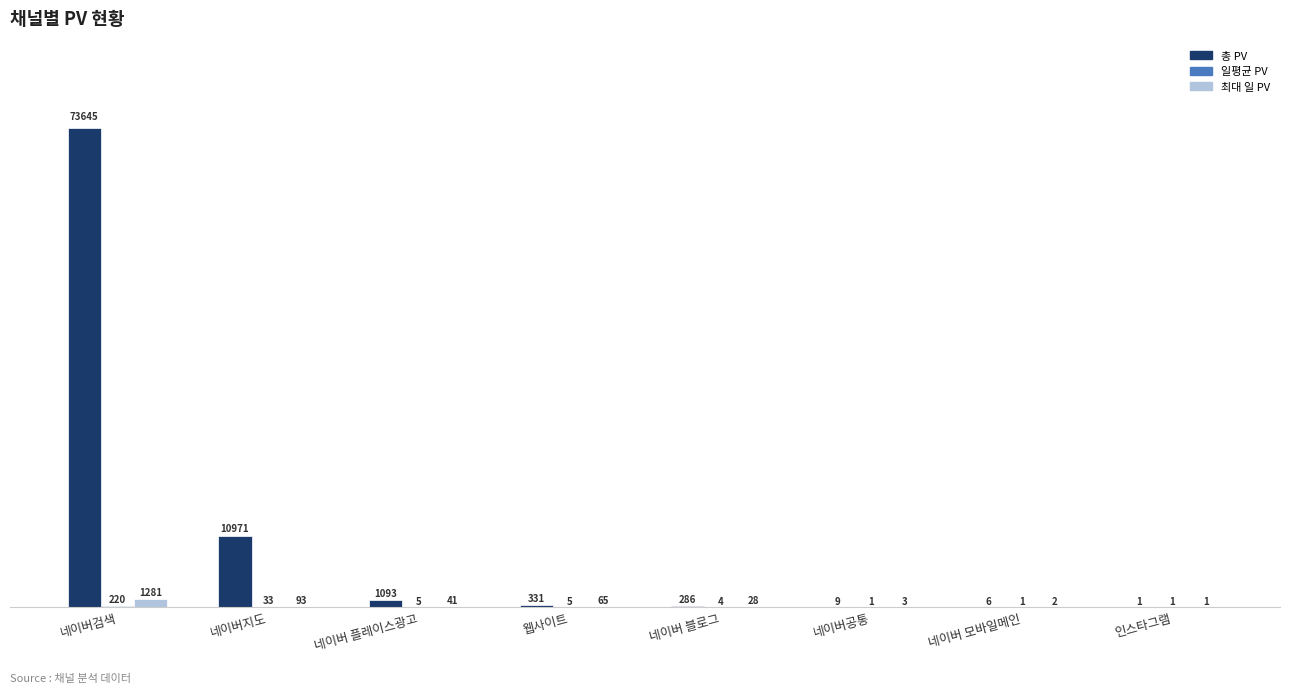

Between 네이버검색 and 인스타그램, which series saw the biggest shift?

총 PV